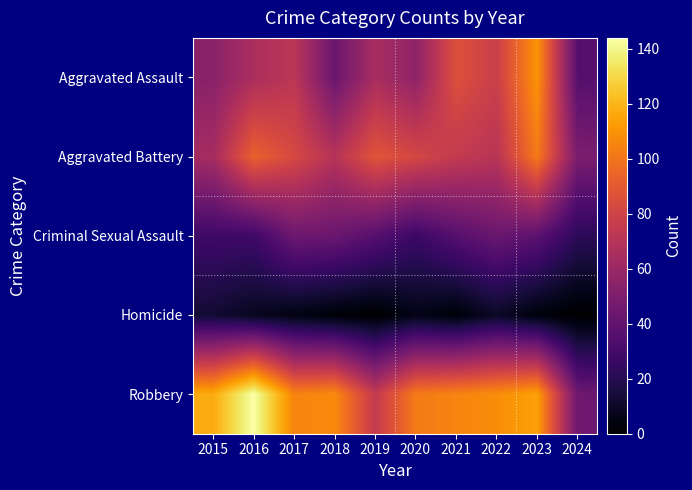

At how many categories does at least one series exceed 15?

10